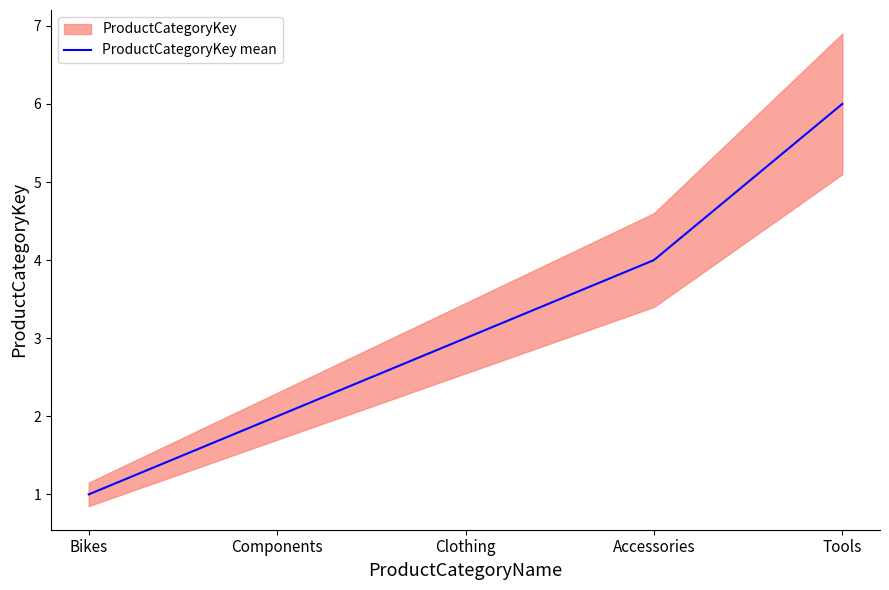

Which has a higher value, Components or Tools?

Tools